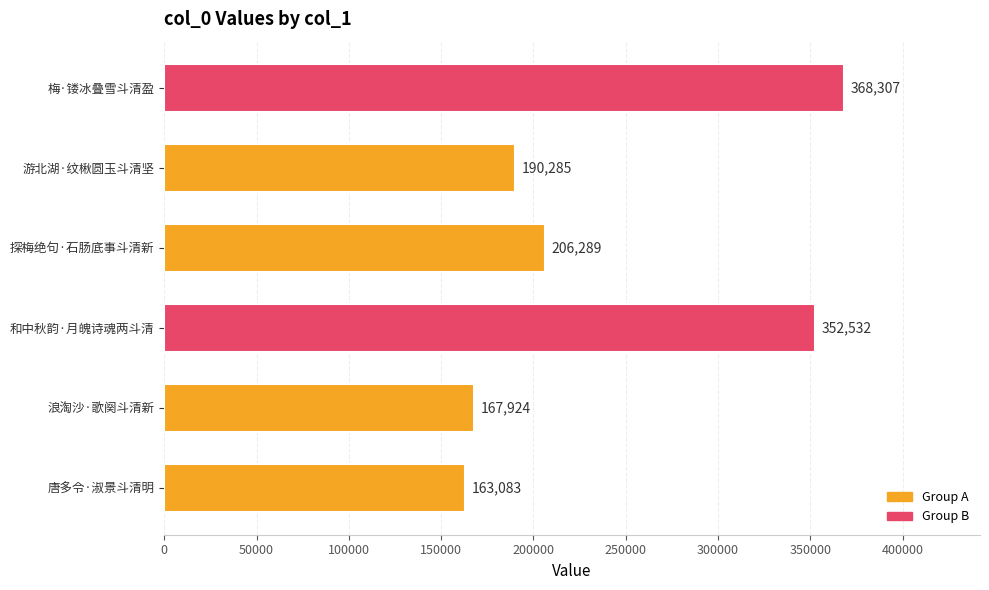

List the labels in order of value, largest first.

梅·镂冰叠雪斗清盈, 和中秋韵·月魄诗魂两斗清, 探梅绝句·石肠底事斗清新, 游北湖·纹楸圆玉斗清坚, 浪淘沙·歌阕斗清新, 唐多令·淑景斗清明